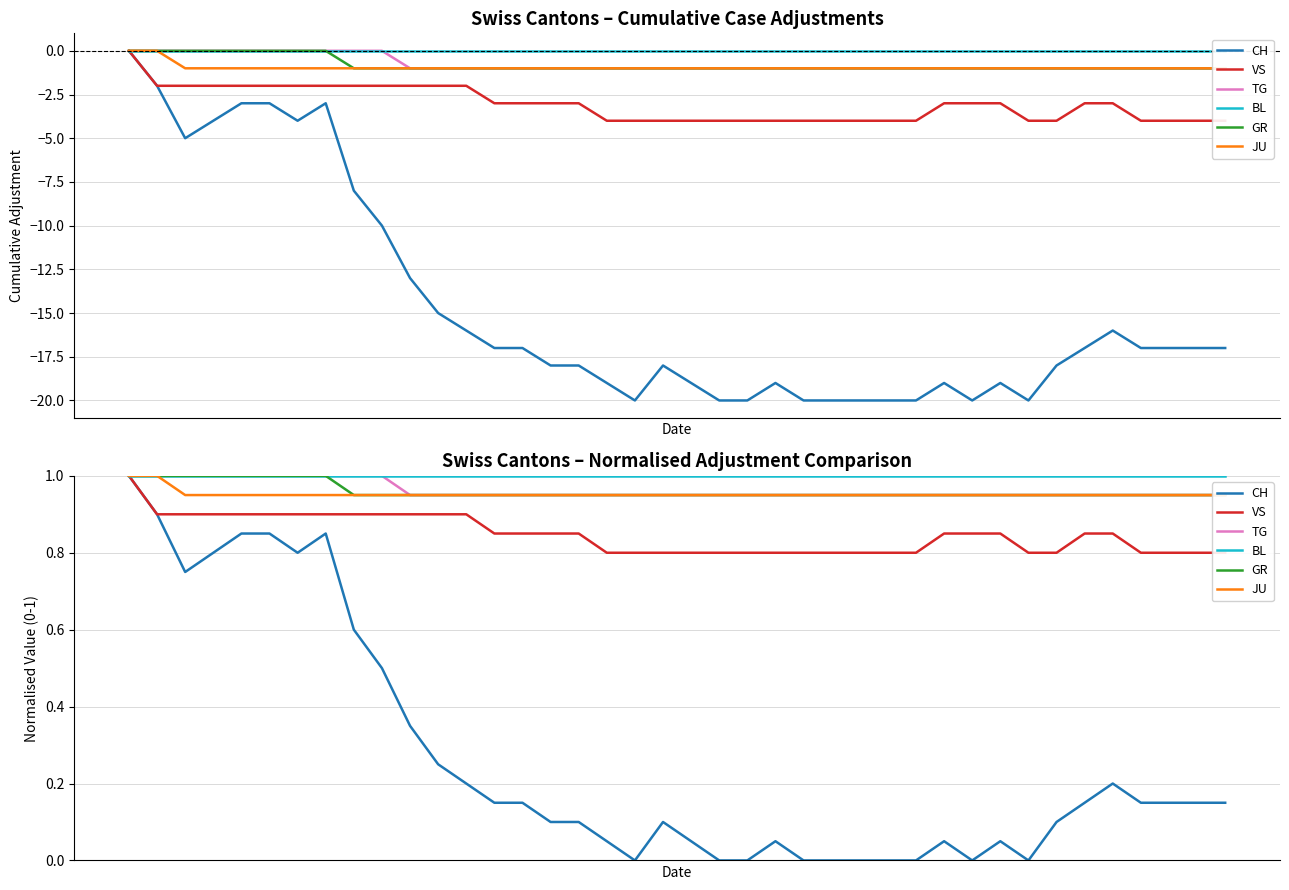

True or false: CH and GR cross at least once.

False